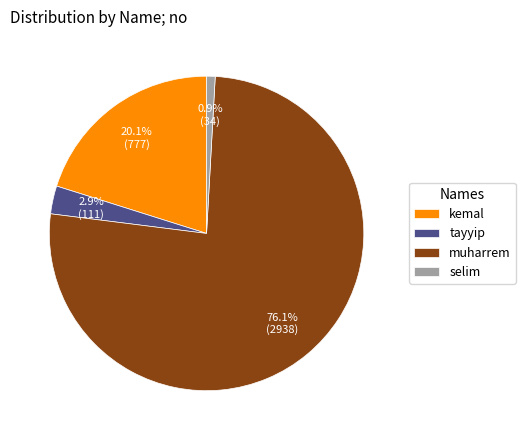

How many segments does this pie chart have?

4